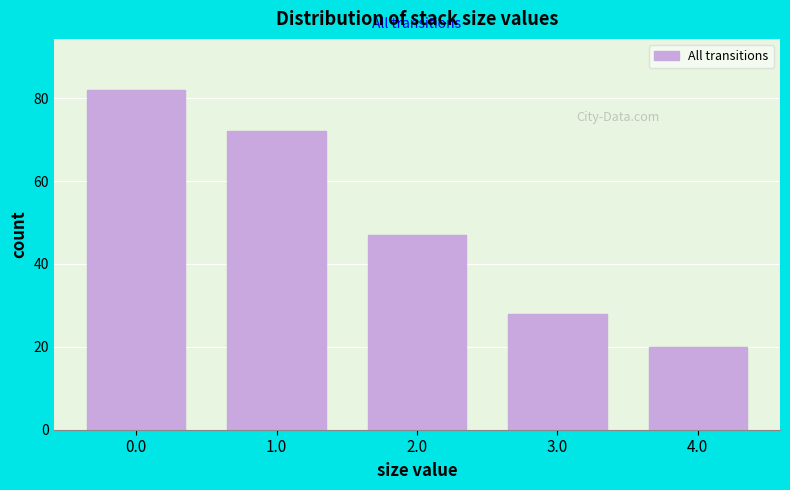

Reading left to right, list all the values displayed in this chart.

82	72	47	28	20